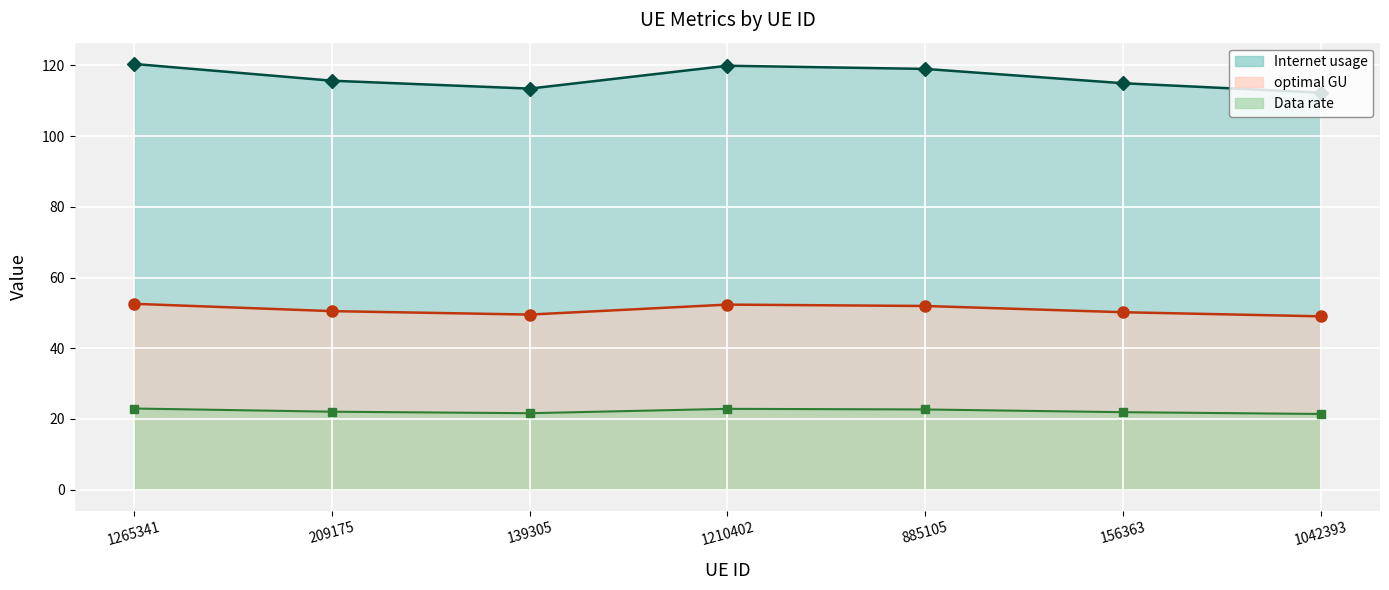

What is the sum of all Internet usage values?

815.8